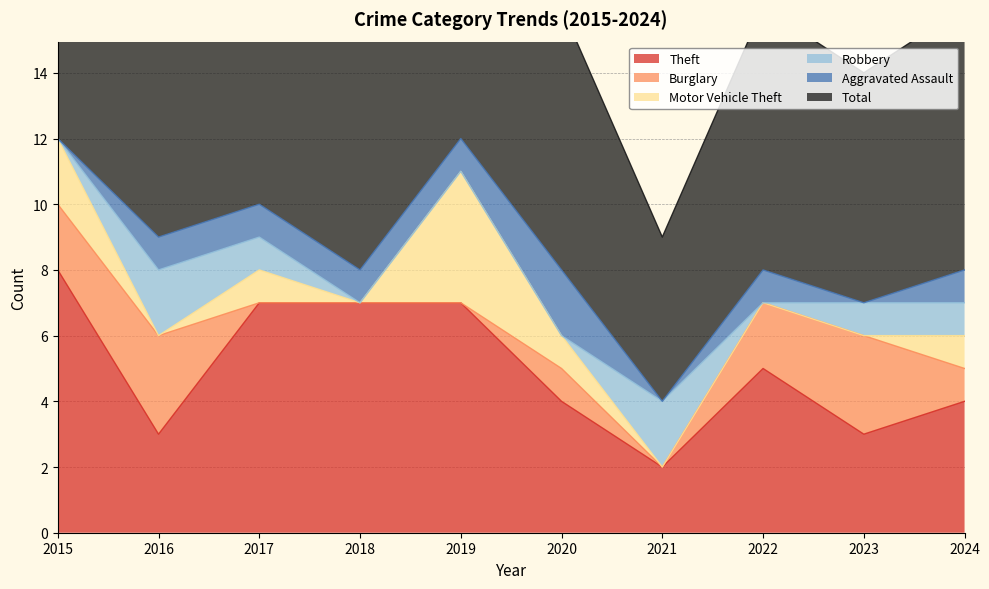

What is the value of the Total point at the 1st from the left?

13